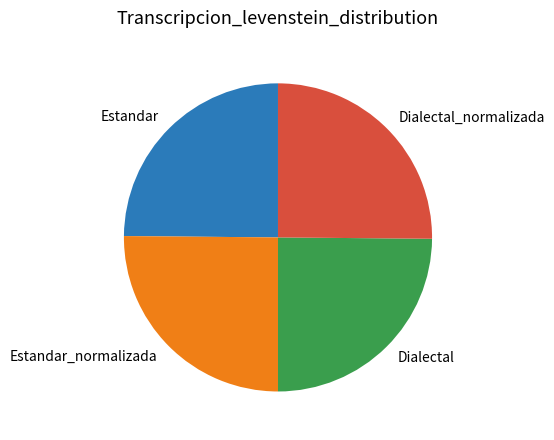

Is Estandar_normalizada the majority of the pie?

No